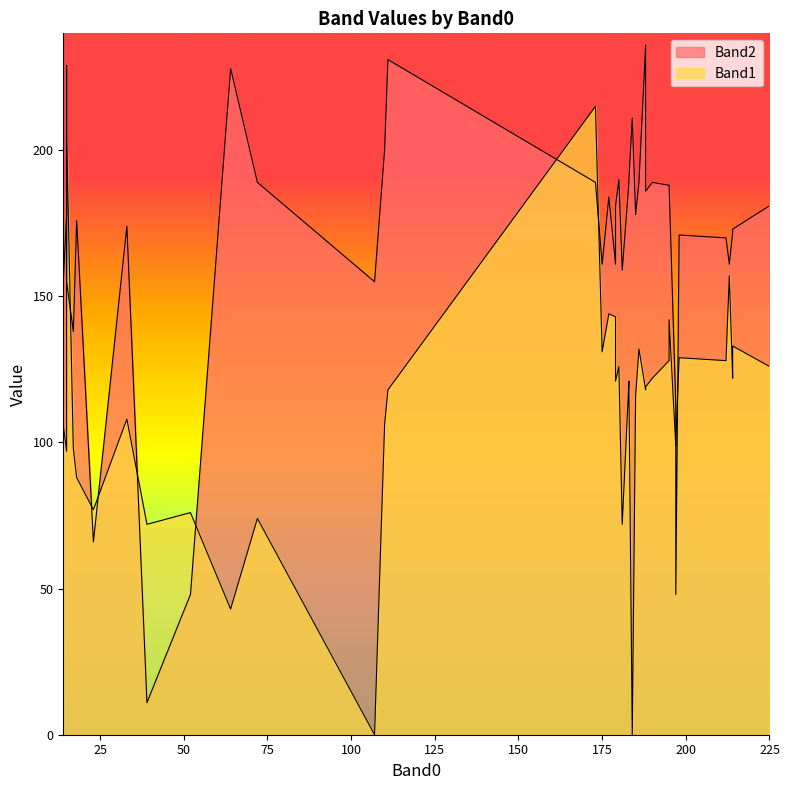

Which series has the largest total across all categories?

Band2